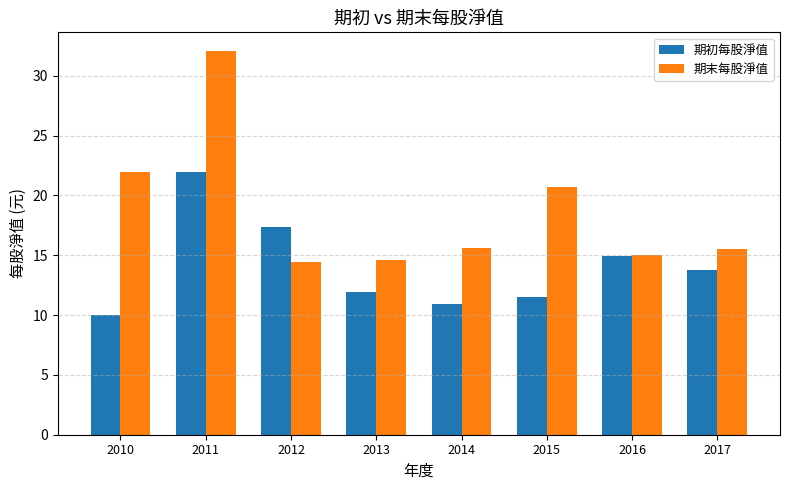

What is the total value across all series at 2015?

32.3